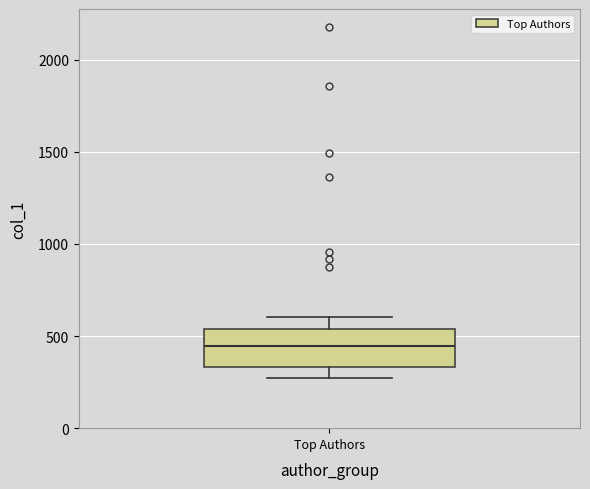

Transcribe this box plot: give where the median line is, the range the box spans, and where the two whiskers end, as read against the y-axis. The values are not printed on the chart, so give them approximately, as read against the axis.

median 450, box 350 to 550, whiskers 250 to 600